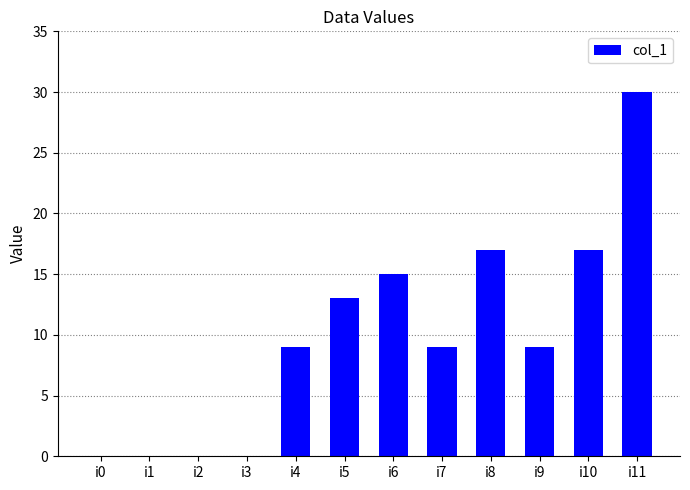

What is the sum of the values at i5 and i4?

22